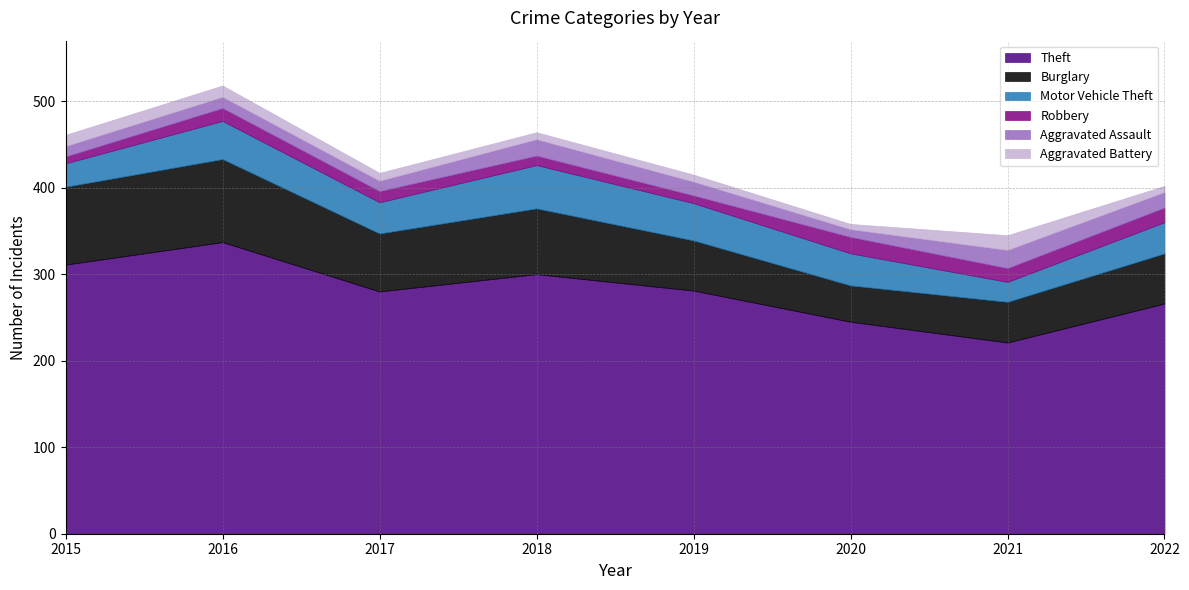

True or false: Aggravated Battery and Motor Vehicle Theft cross at least once.

False